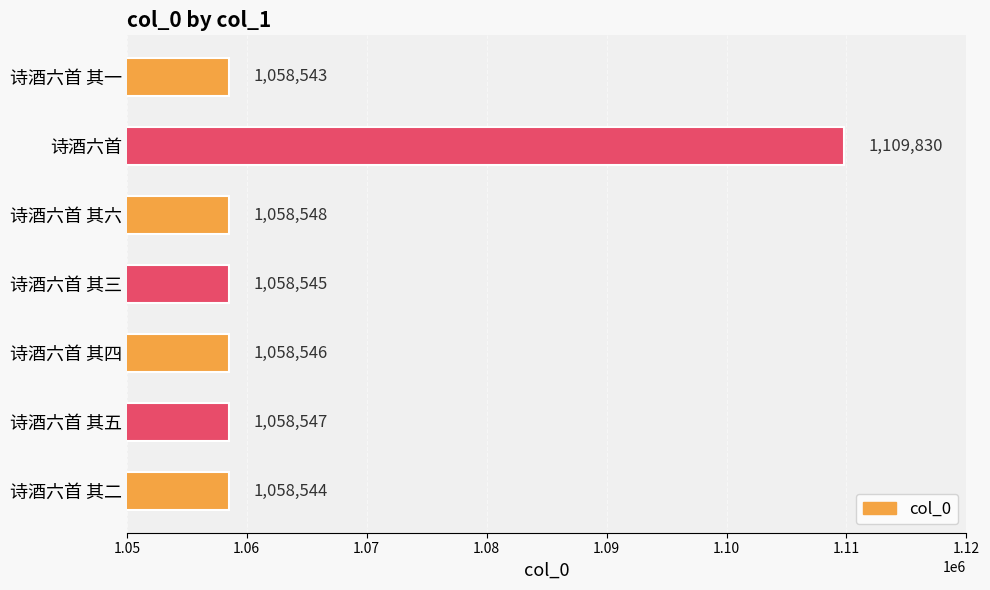

What is the sum of the values at 诗酒六首 其一 and 诗酒六首 其三?

2117088